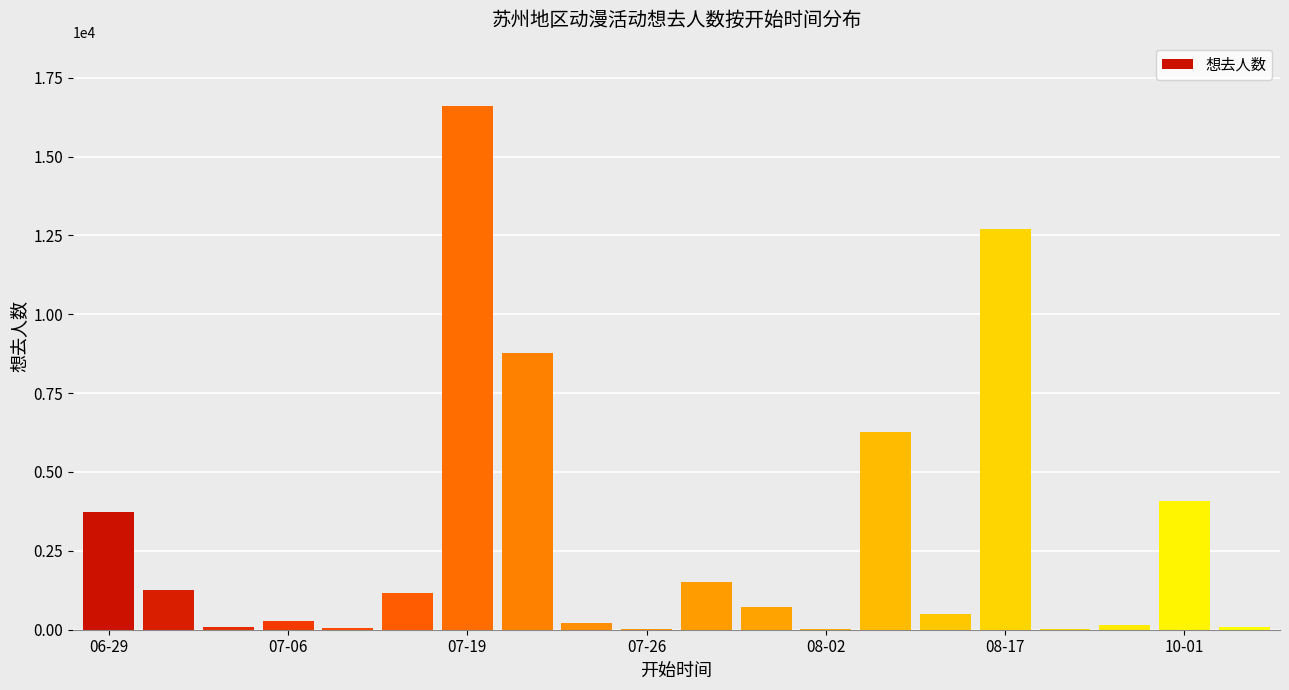

What is the greatest value displayed?

16615